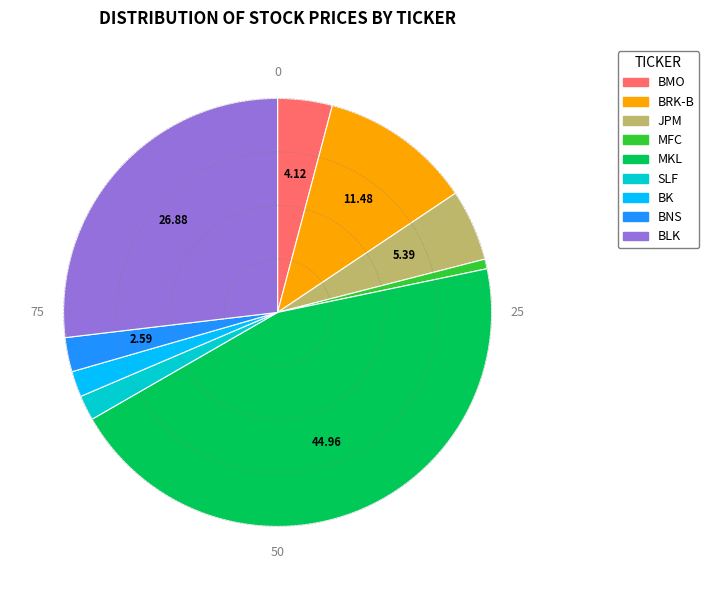

Combined, do BMO and BK account for over 50%?

No